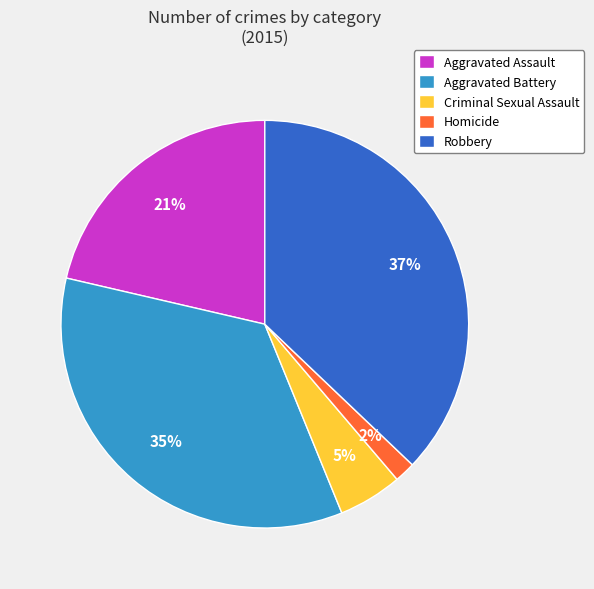

To the nearest percent, what is the average slice percentage?

20%